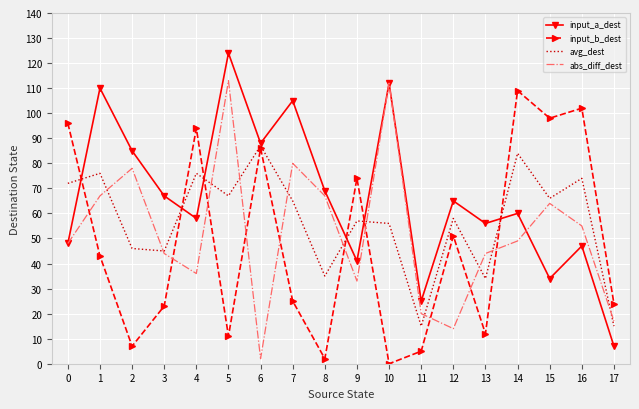

At how many categories does at least one series exceed 9?

18